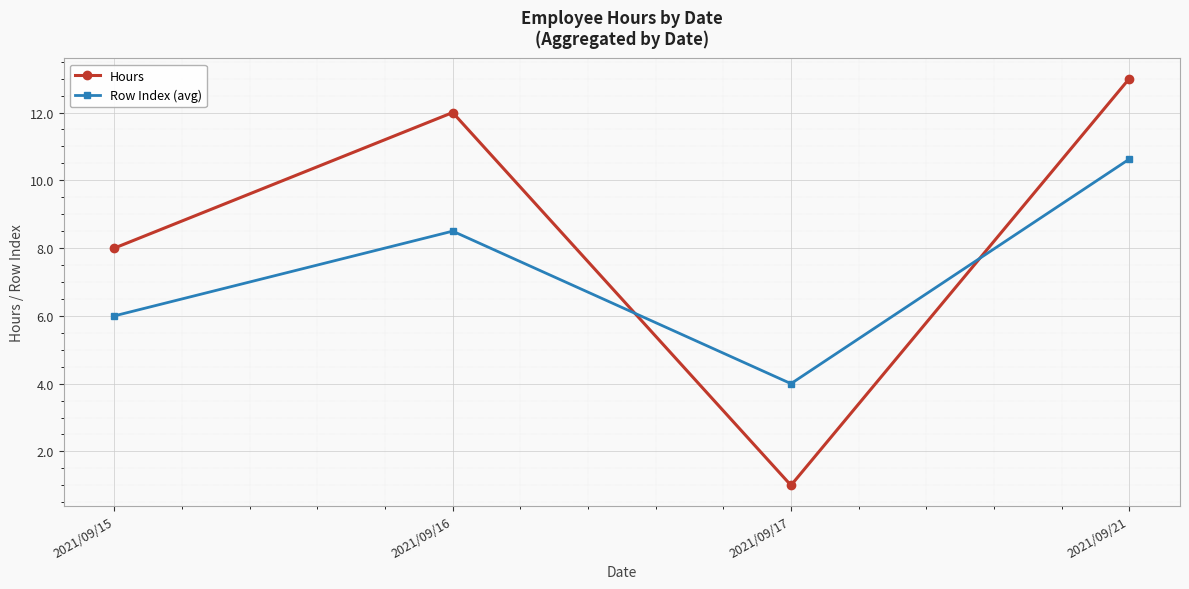

List the series in order of their peak value, highest first.

Hours, Row Index (avg)